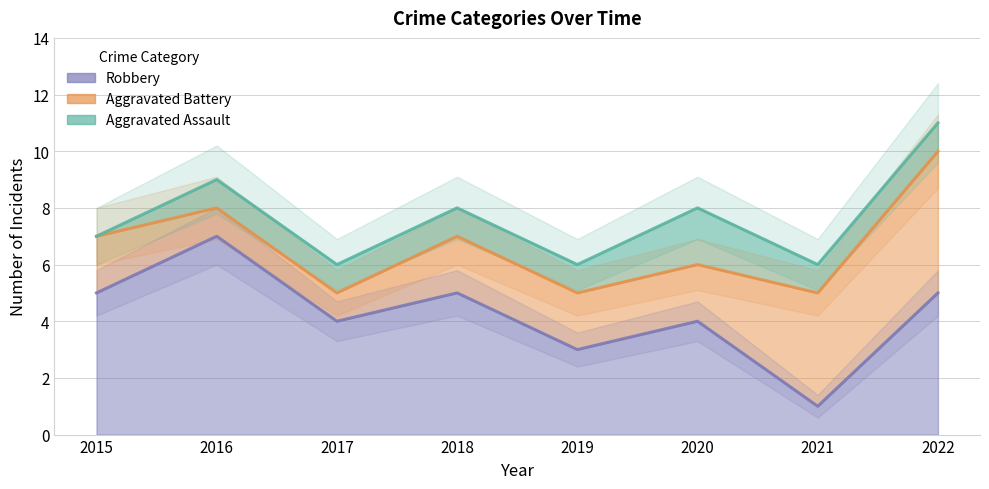

What is the lowest value of the Robbery series?

1